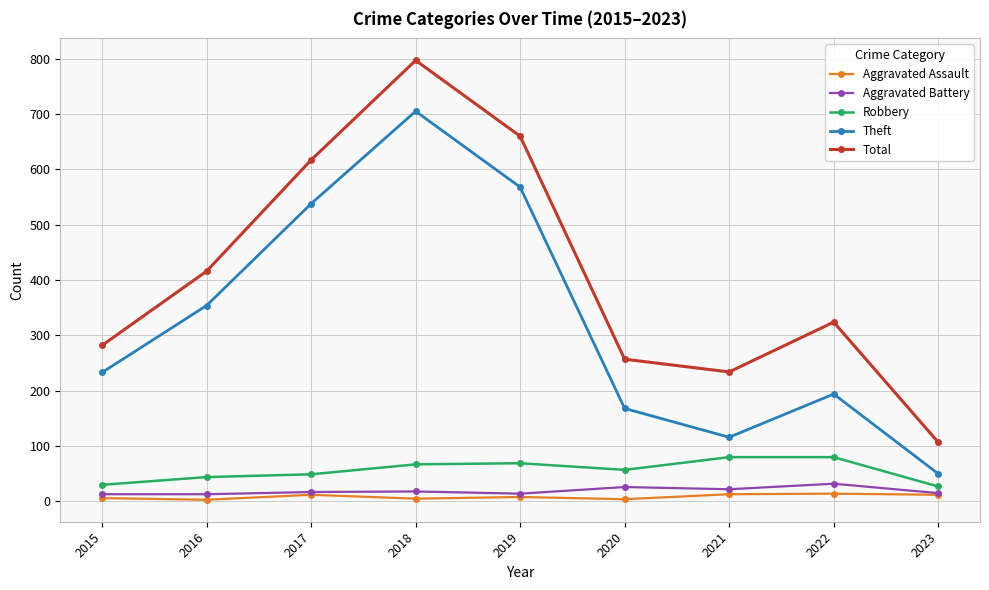

At which label does Total reach its peak?

2018